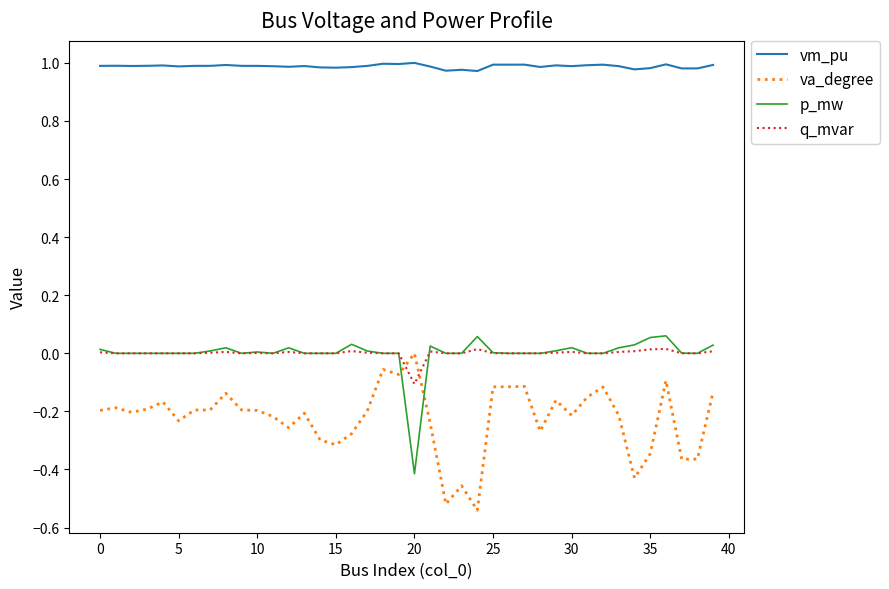

True or false: q_mvar and vm_pu cross at least once.

False